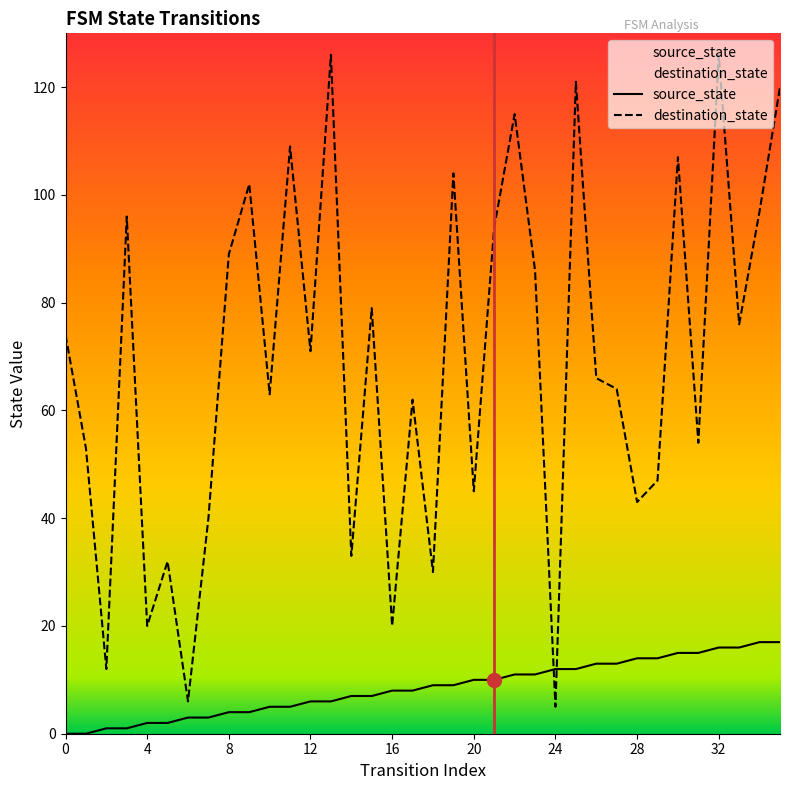

Which series has the largest range (max minus min)?

destination_state